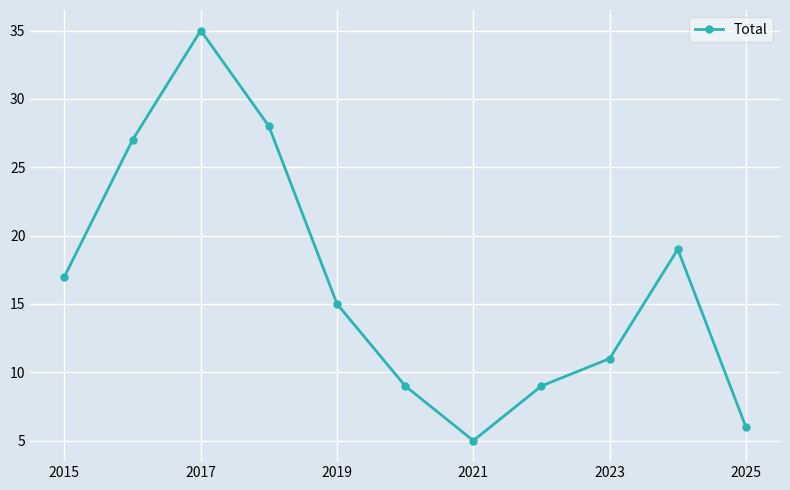

What is the maximum value shown in the chart?

35